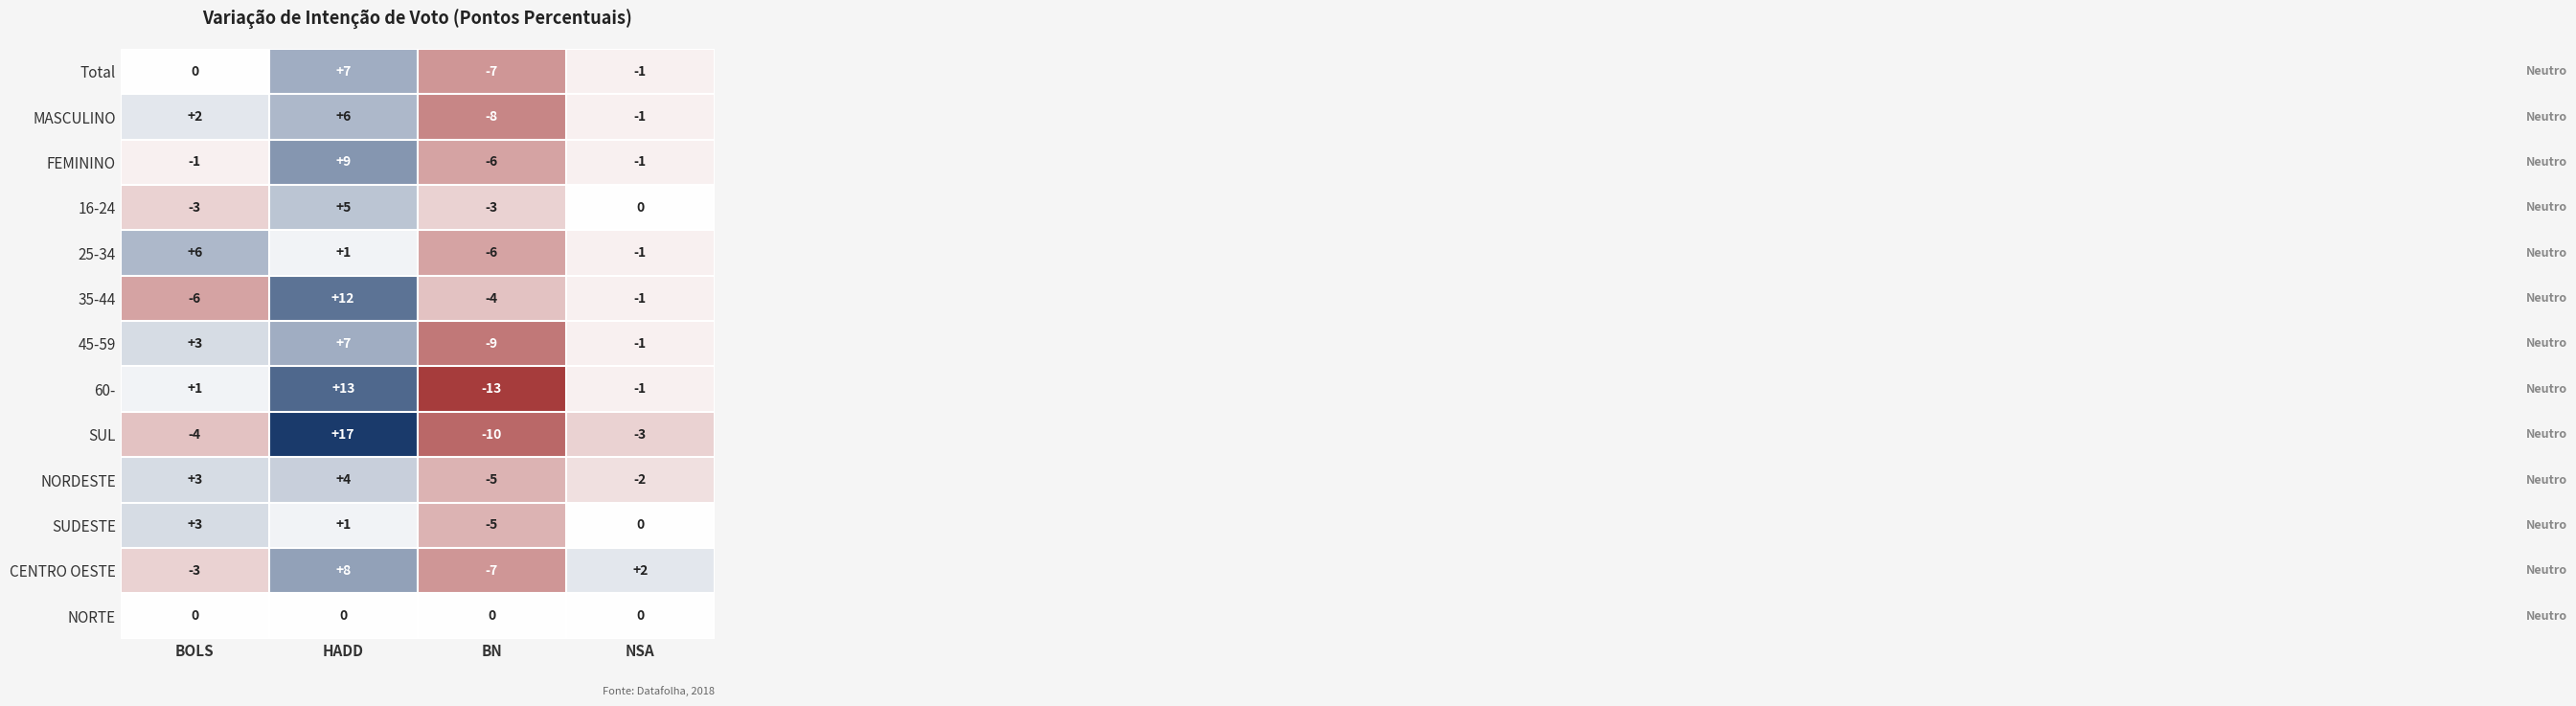

What is the difference between the highest and lowest values at HADD?

17